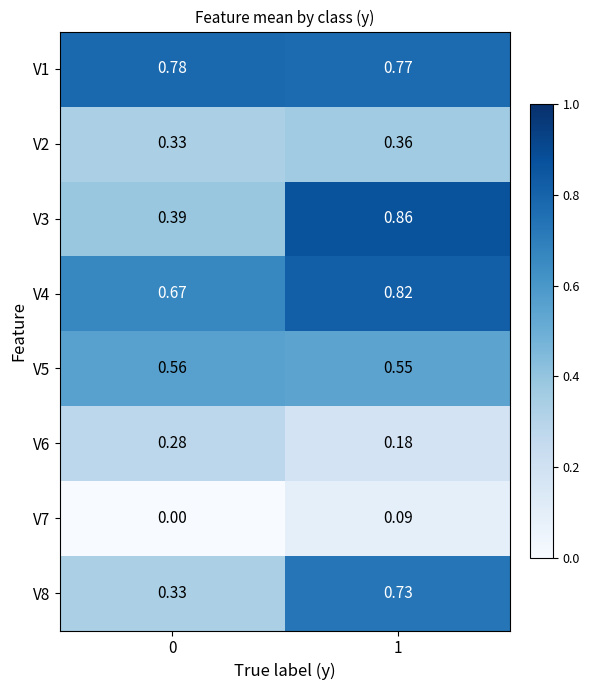

Rank the series at 1 from lowest to highest value.

V7, V6, V2, V5, V8, V1, V4, V3